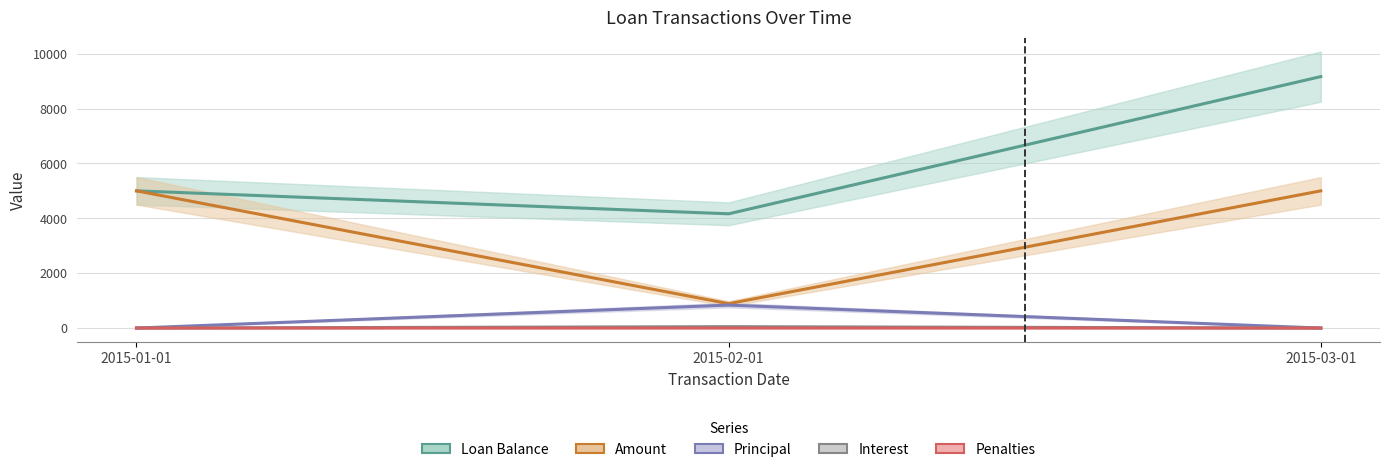

How many values in Interest are above zero?

1